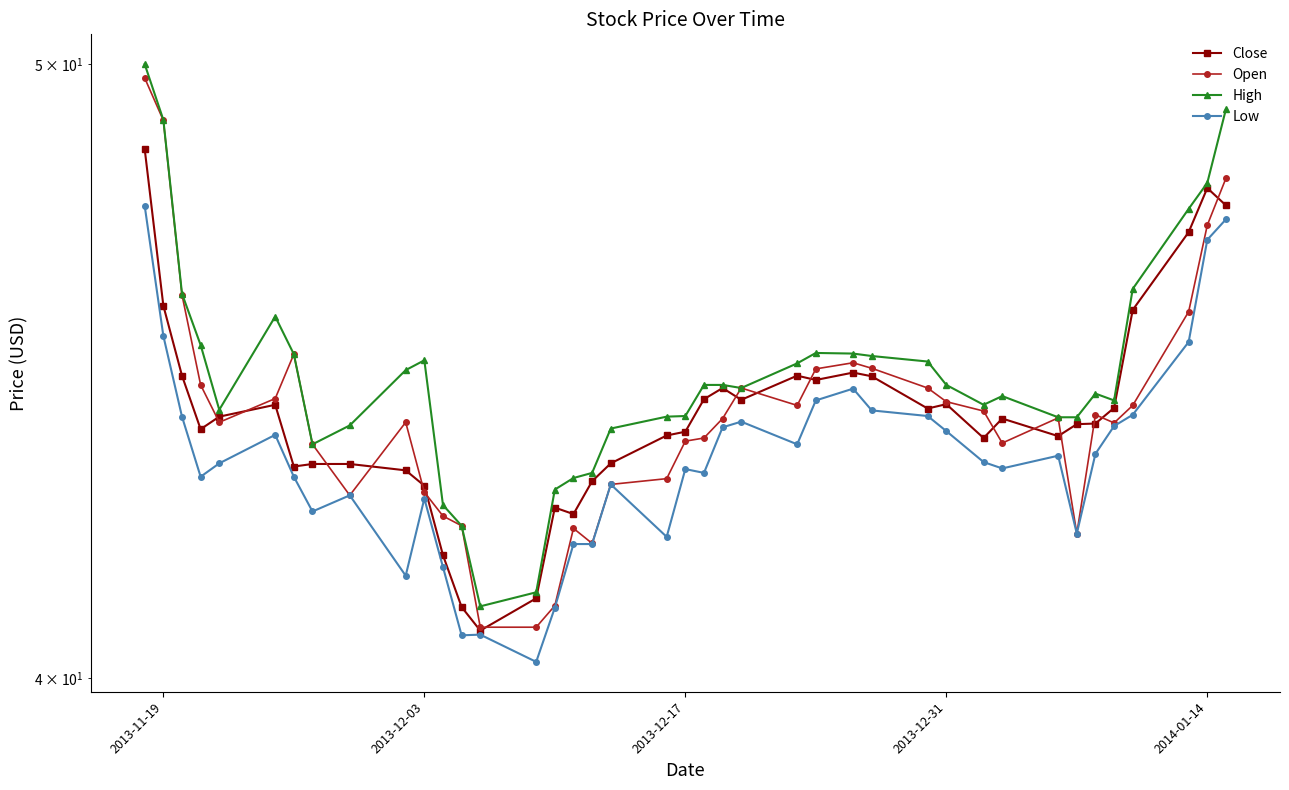

What are all the series names shown in the legend?

Close, Open, High, Low